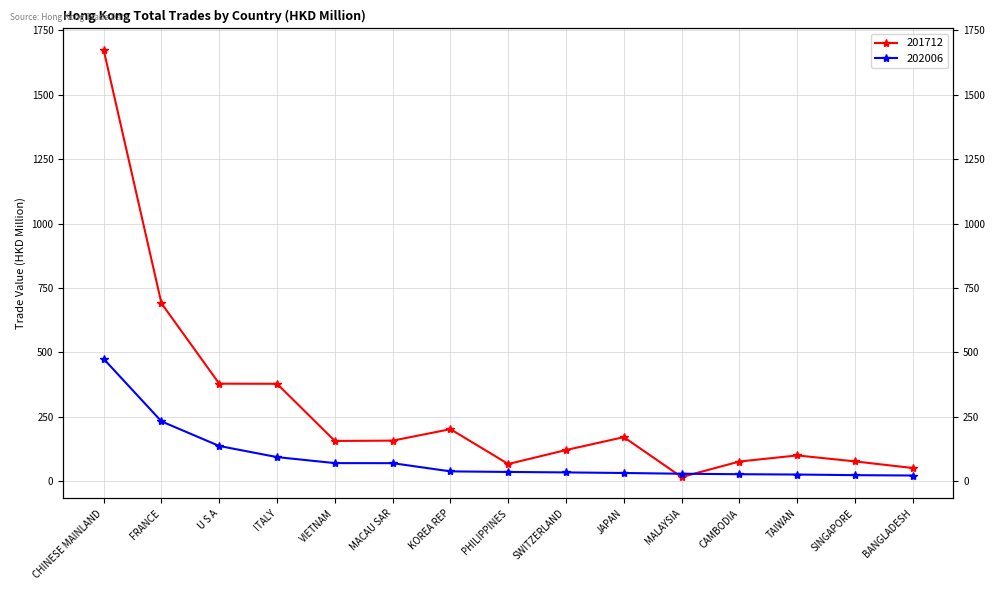

At BANGLADESH, list the series in order from largest to smallest.

201712, 202006